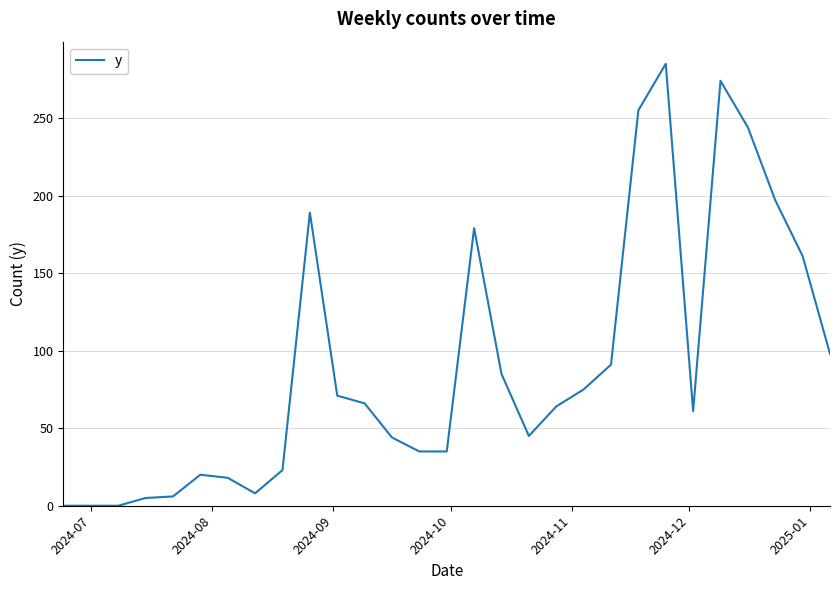

What is the greatest value displayed?

285